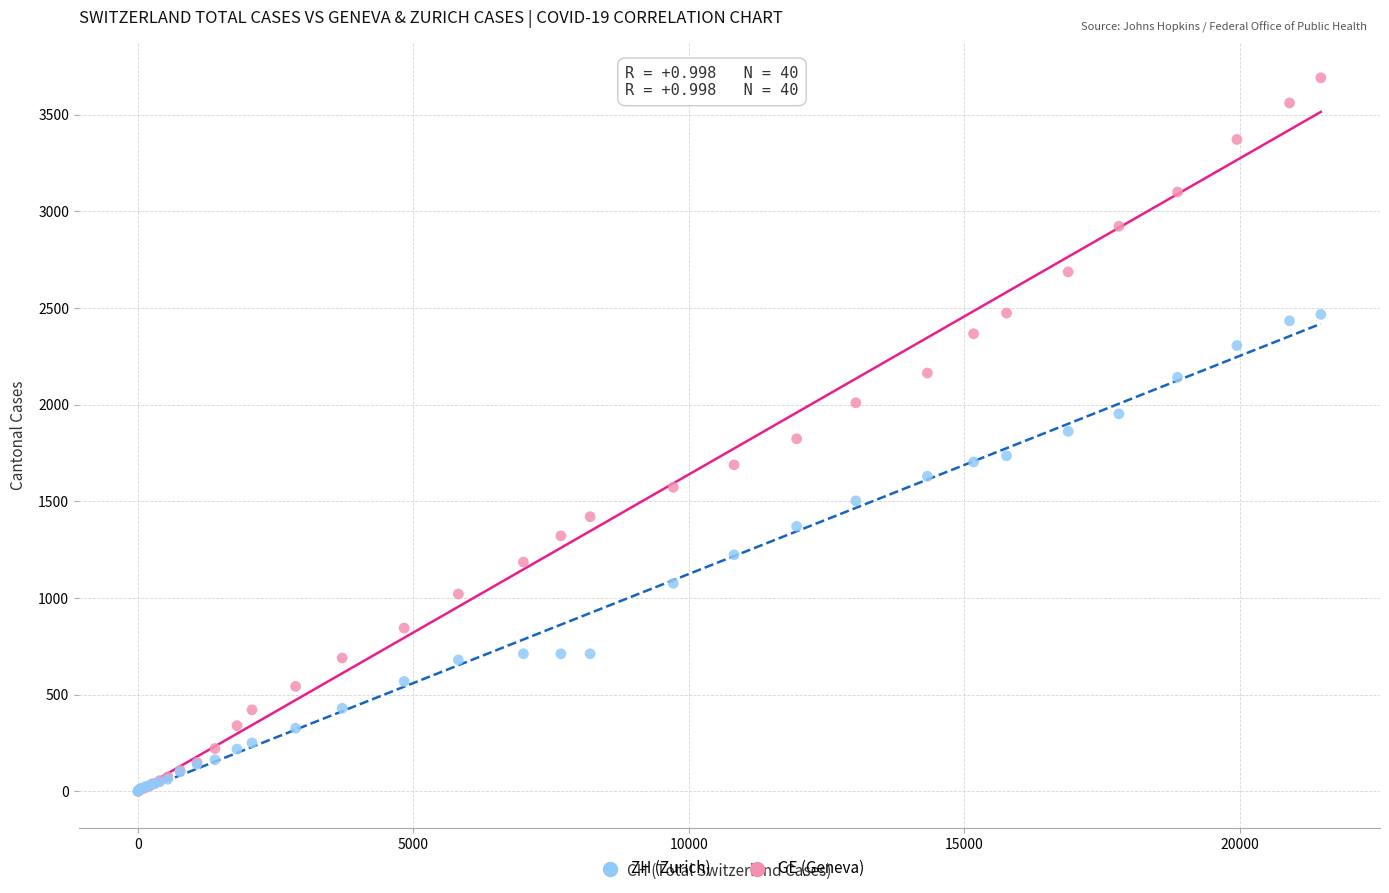

Which series has the largest Y range (max minus min)?

GE (Geneva)